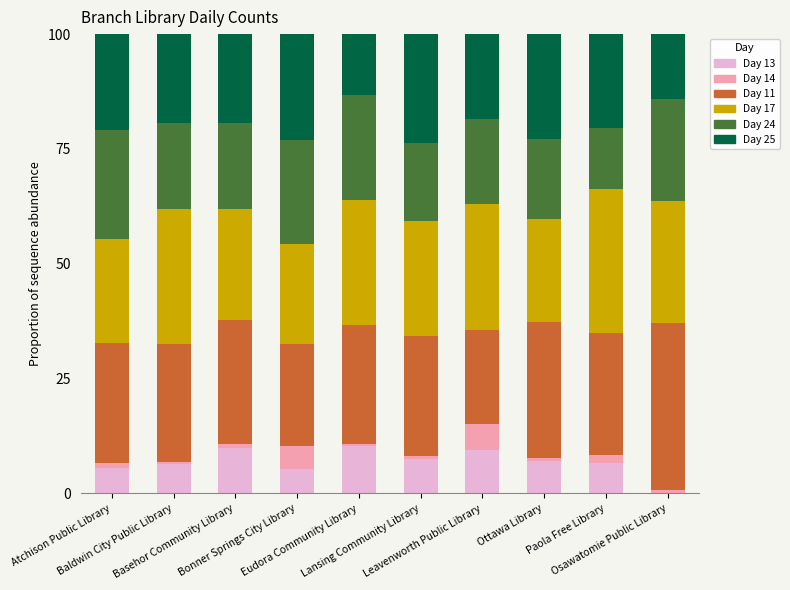

Where does the Day 13 series first go above 7?

Basehor Community Library